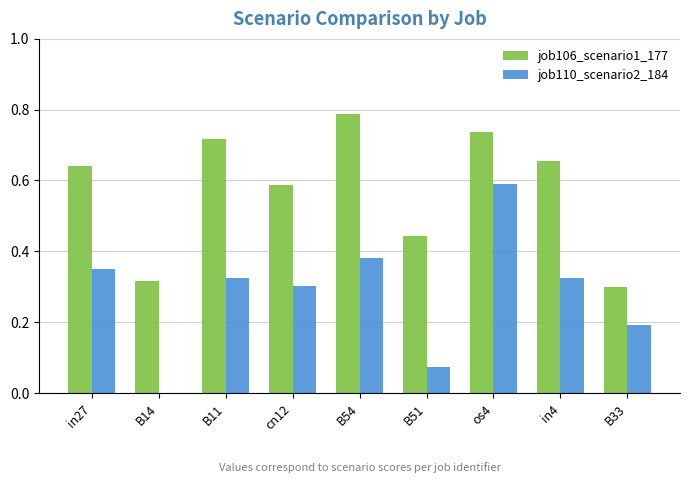

What is the sum of all job110_scenario2_184 values?

2.5